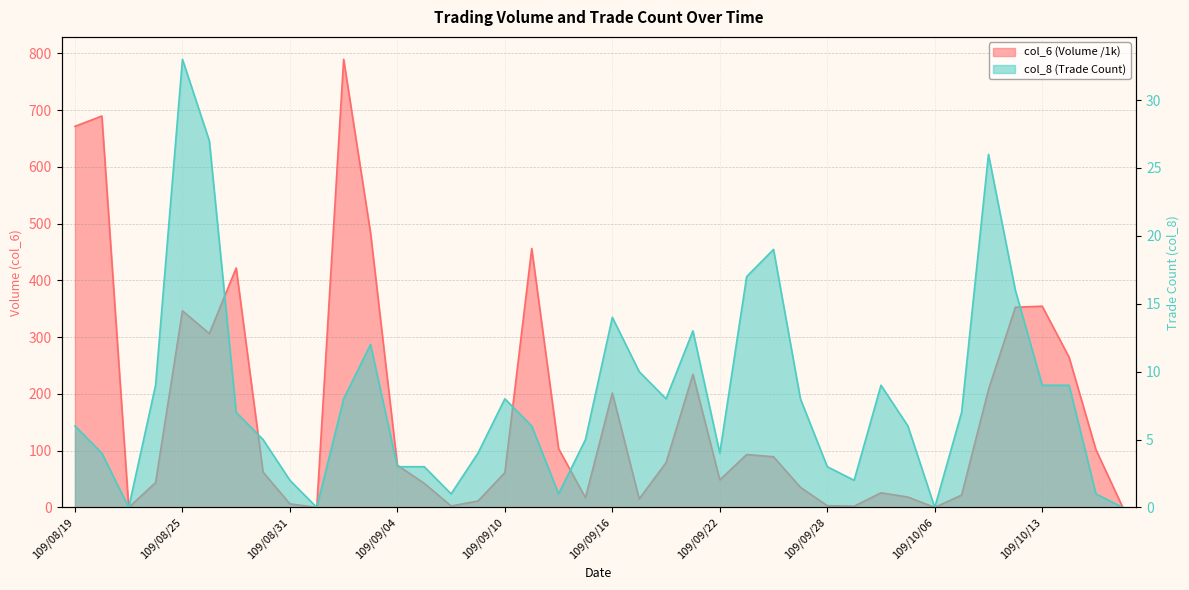

True or false: col_8 and col_6 cross at least once.

False